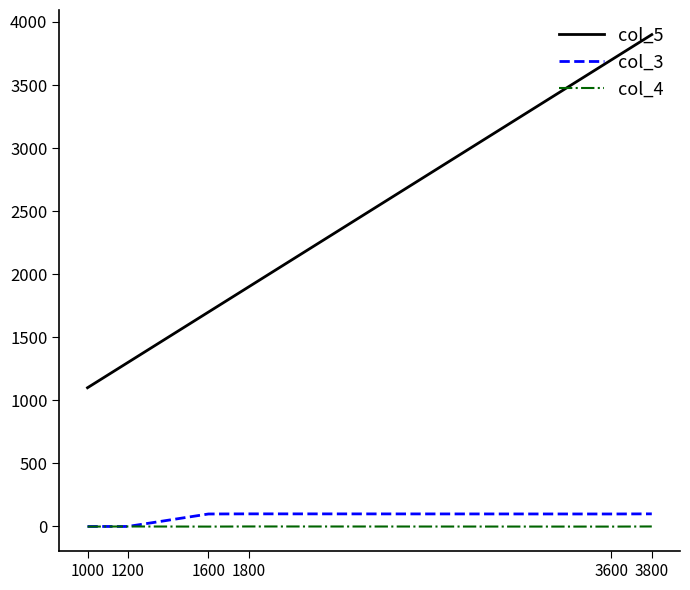

At which category does the chart reach its peak across all series?

3800